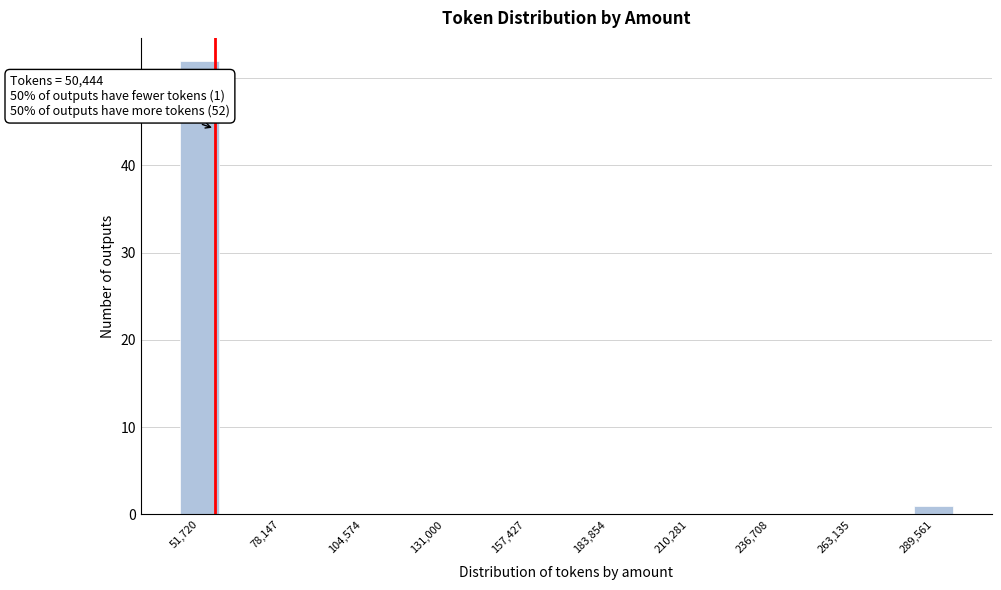

Read against the x-axis, roughly where is the centre of the tallest bar?

50000